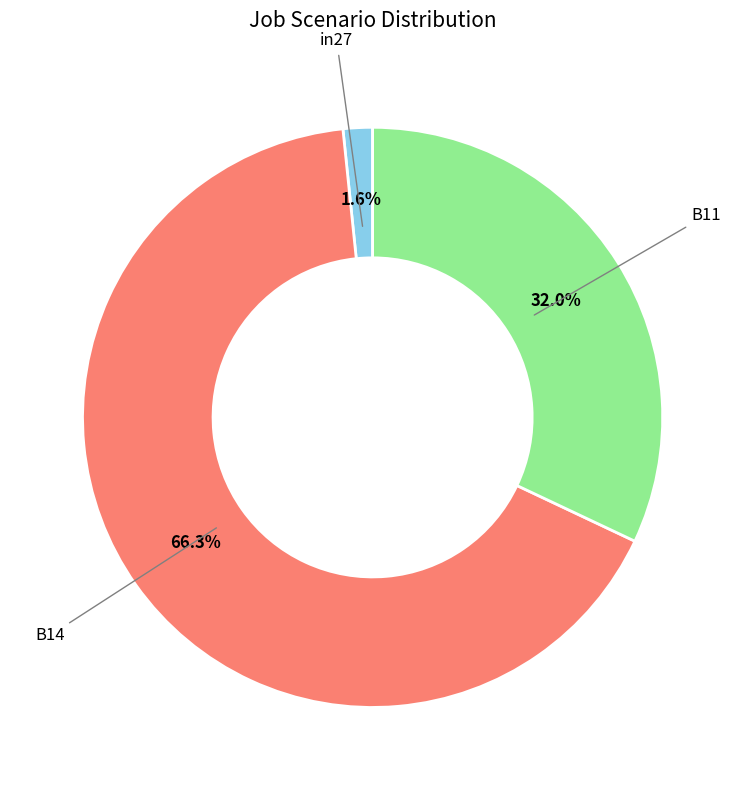

Is there a majority slice in this chart?

Yes